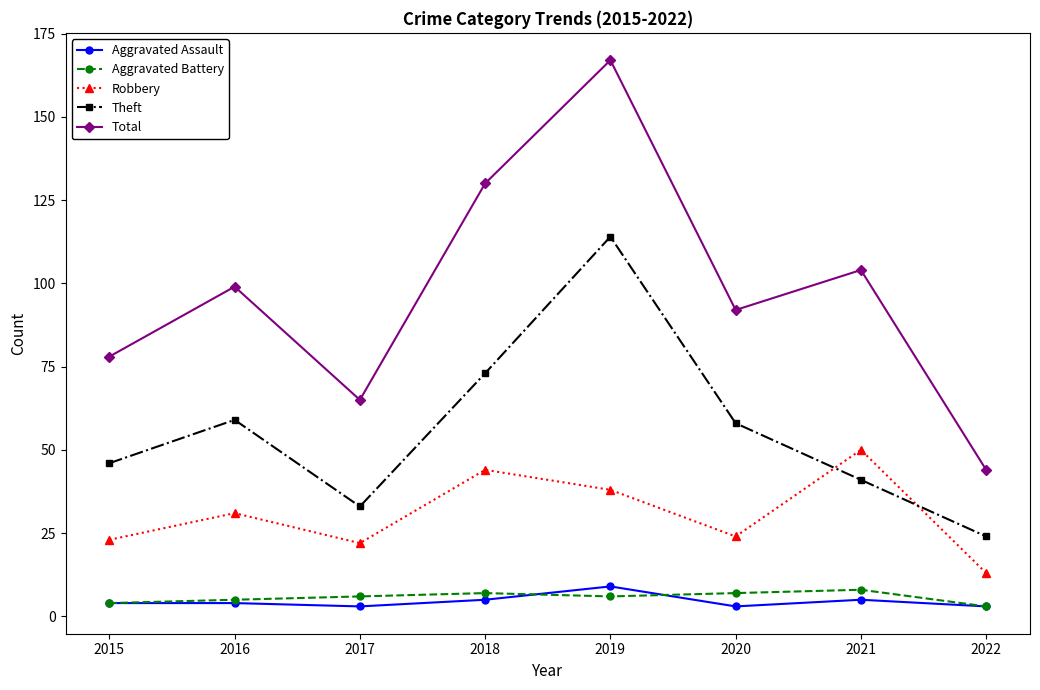

True or false: Aggravated Battery has a value of 5 at 2016.

True